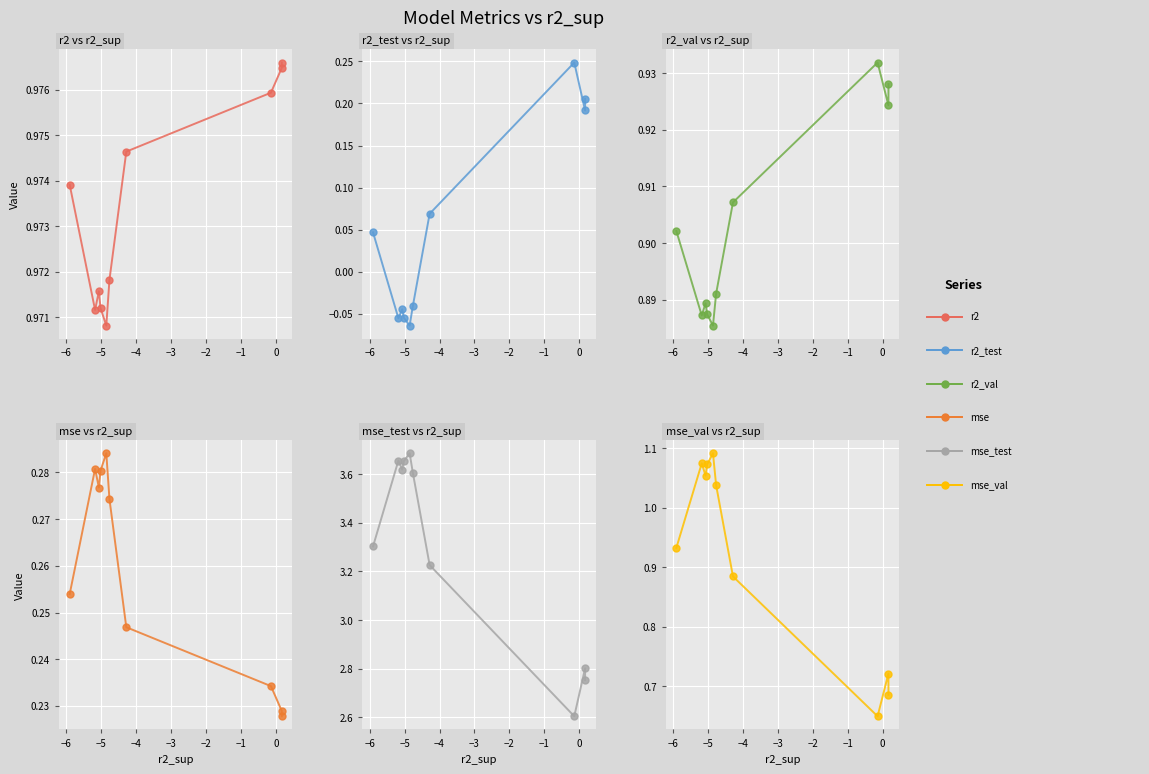

Which series has the largest total across all categories?

mse_test